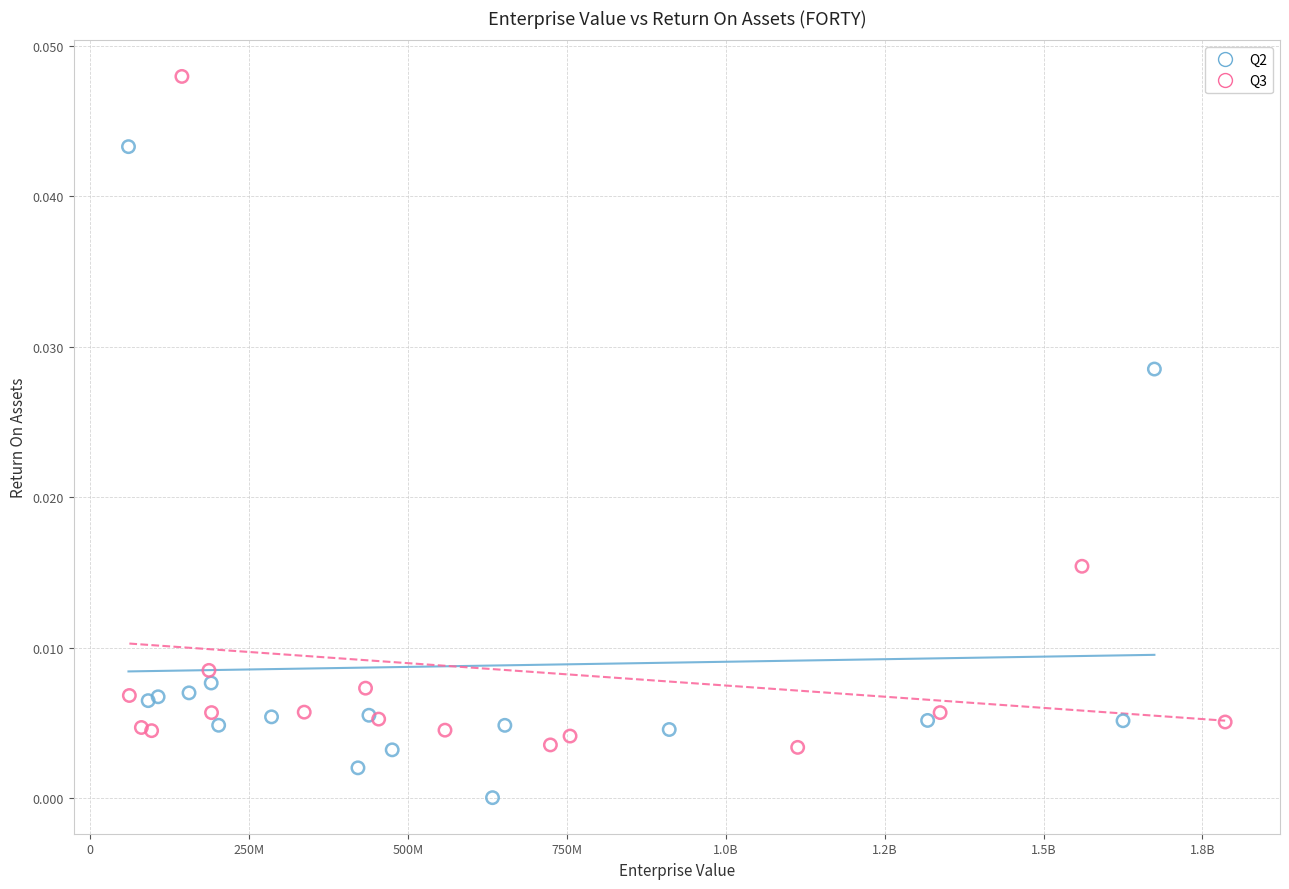

Which series reaches the maximum Y coordinate?

Q3